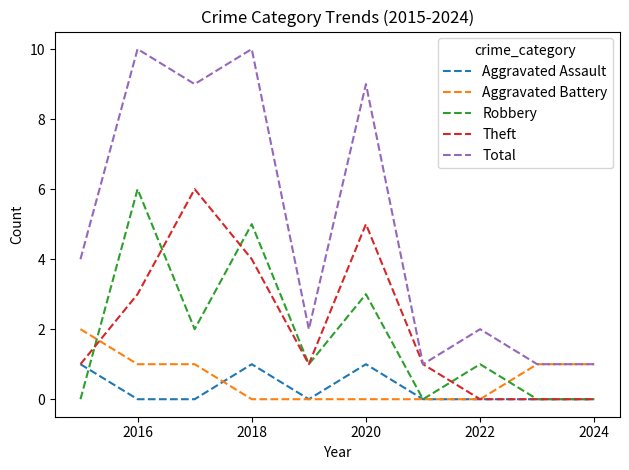

True or false: Robbery and Total intersect in this chart.

False